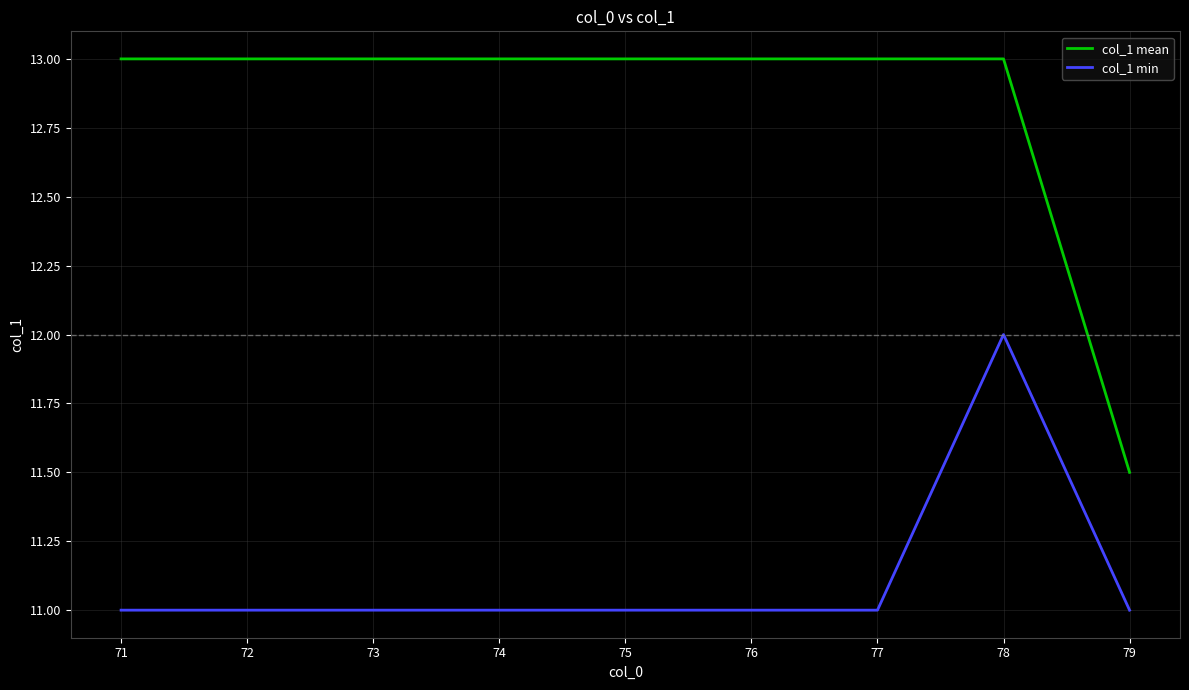

At how many categories does at least one series exceed 12?

8